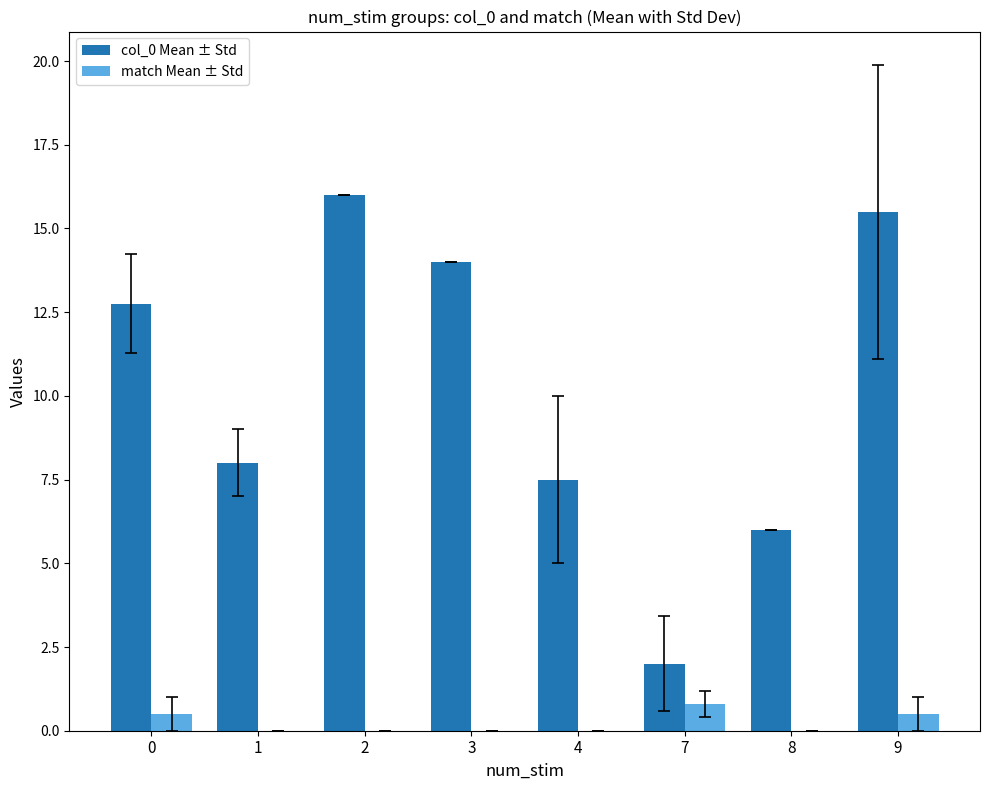

Which series changed the most between 0 and 9?

col_0 Mean ± Std